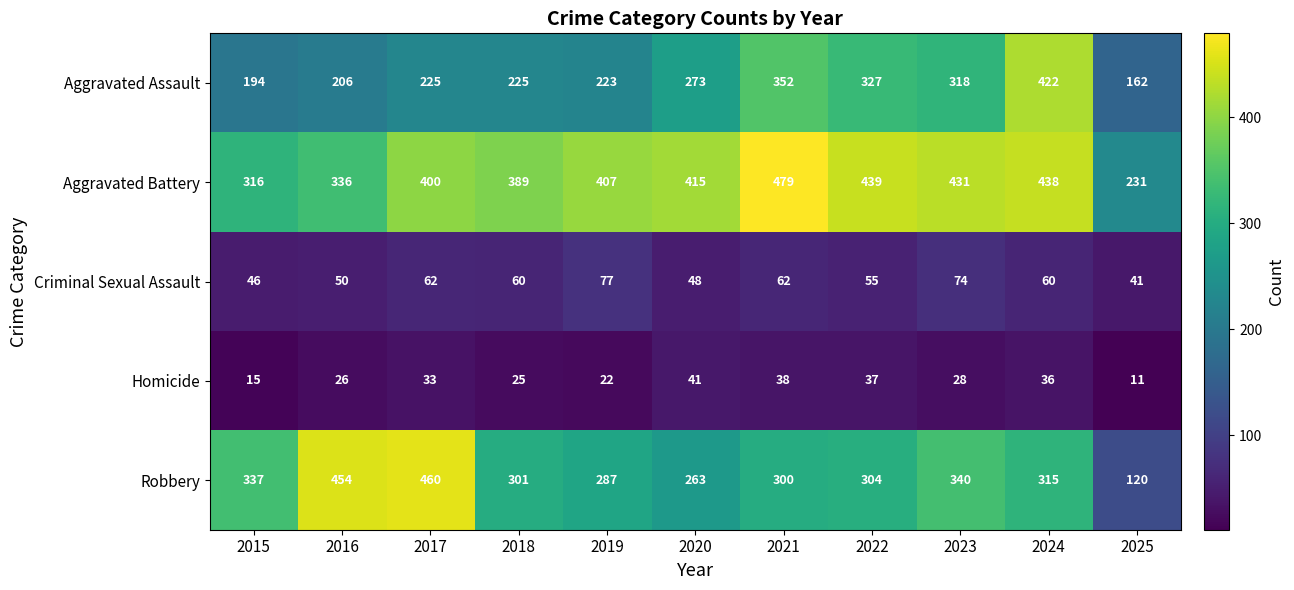

What is the sum of the Robbery values at 2017 and 2018?

761